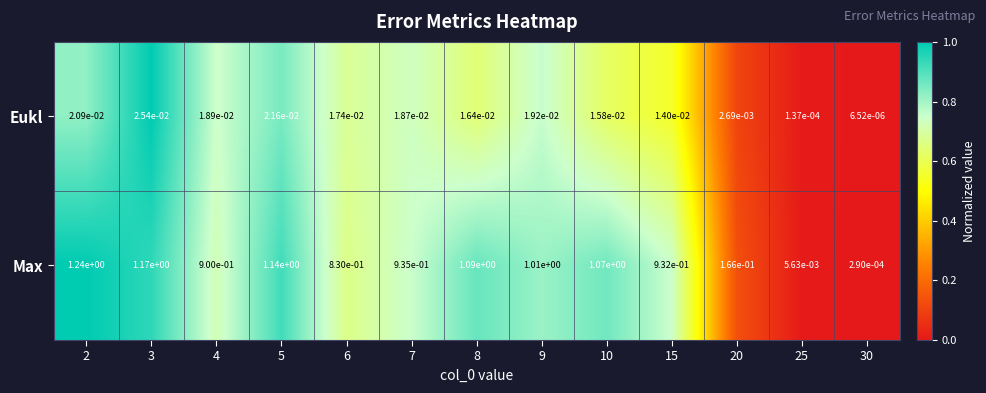

At how many categories does at least one series exceed 0?

13